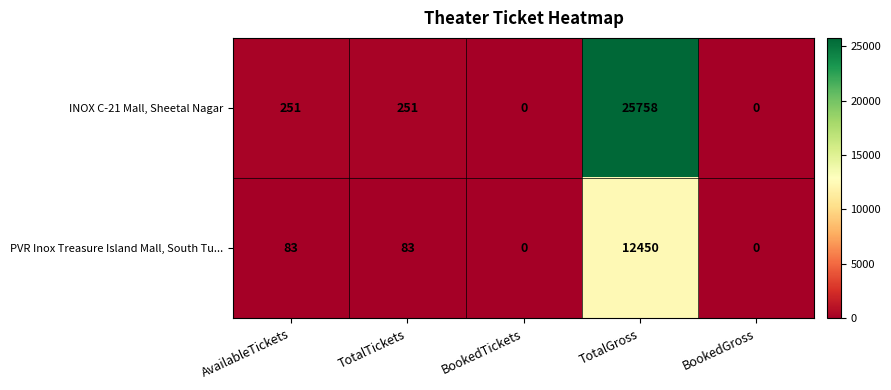

True or false: INOX C-21 Mall, Sheetal Nagar has a value of 10547 at BookedGross.

False